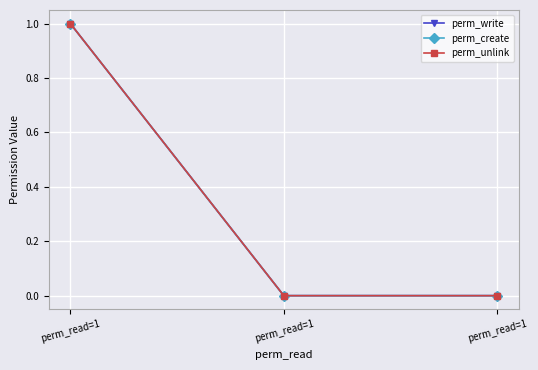

Which category has the highest value in the perm_create series?

perm_read=1